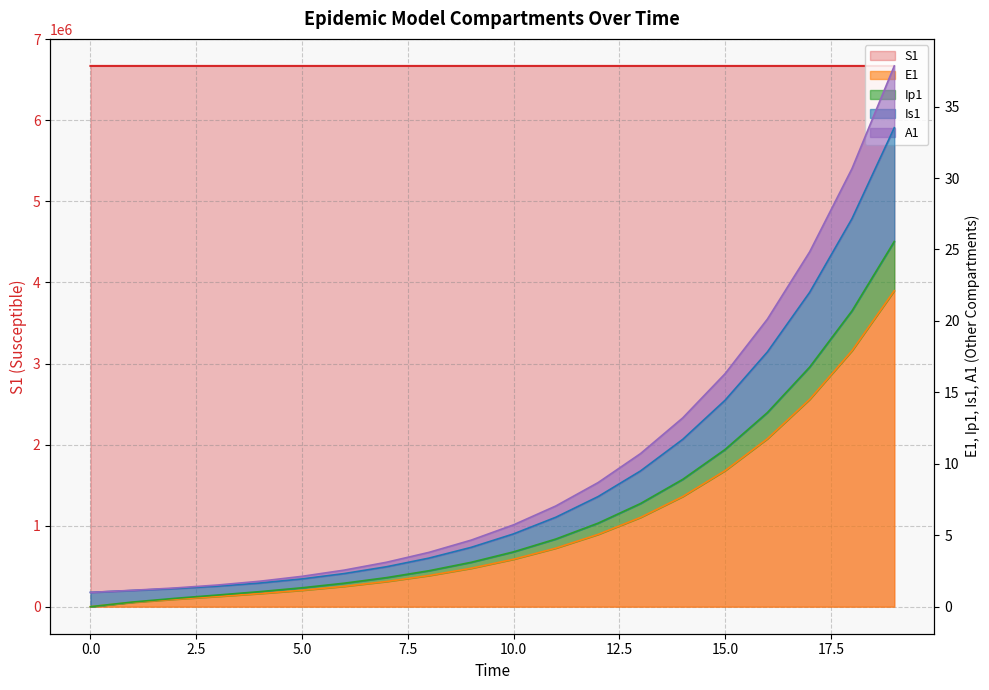

True or false: E1 has more than 2 interior local peaks.

False